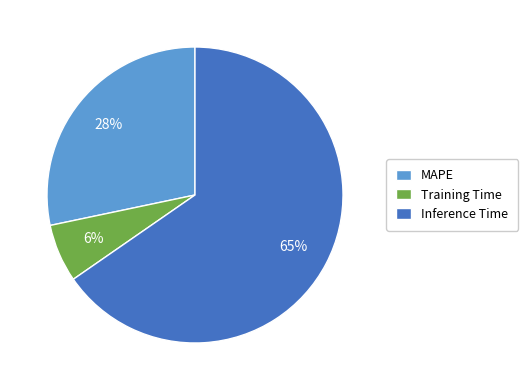

How many segments does this pie chart have?

3